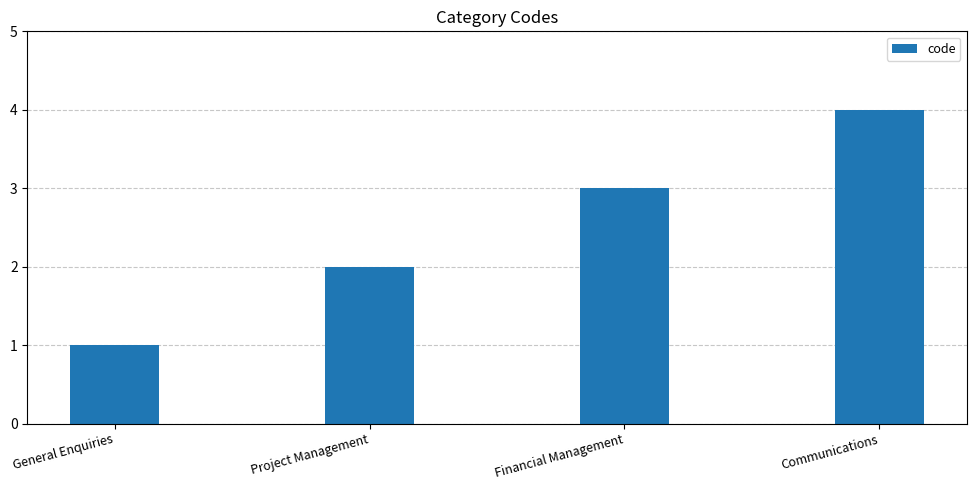

Count the values in the range 2 to 4.

3